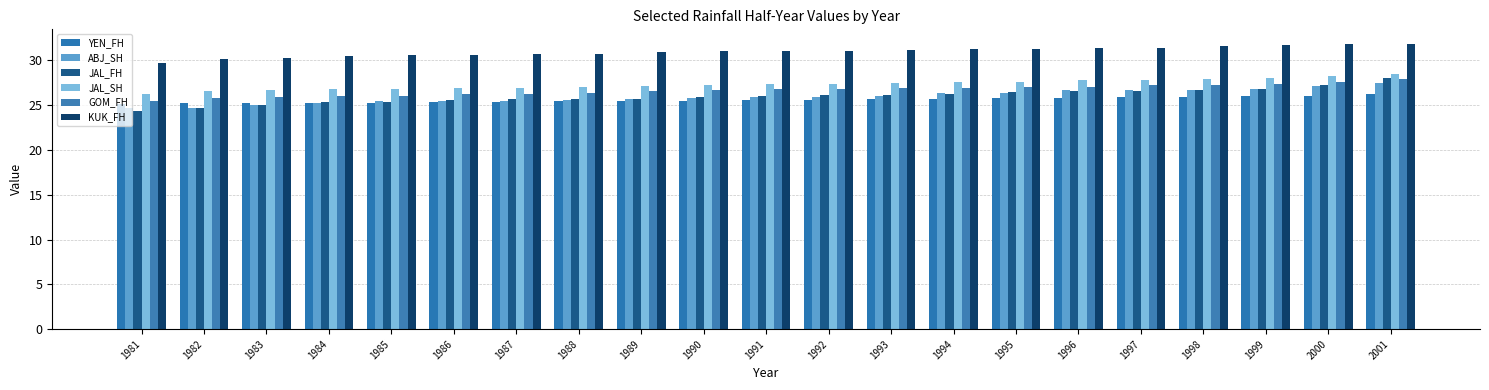

Which series has the largest total across all categories?

KUK_FH